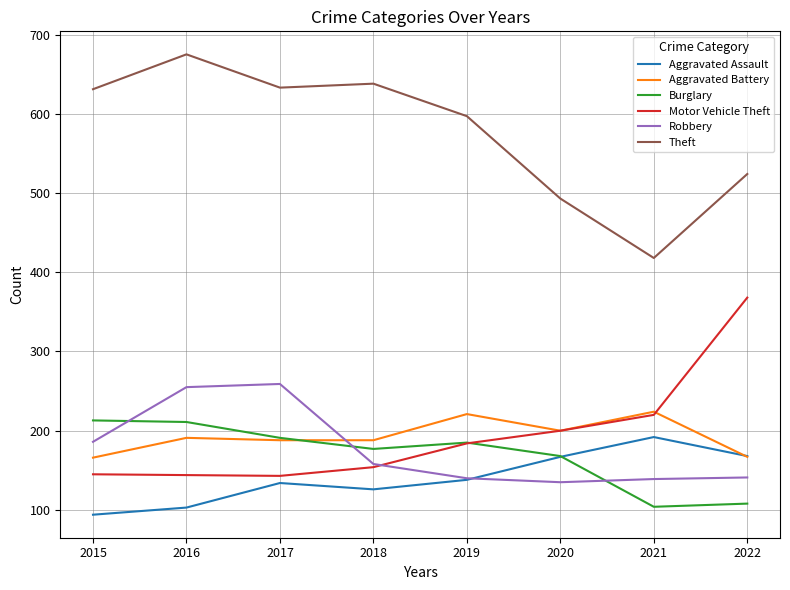

What is the sum of all Aggravated Assault values?

1122